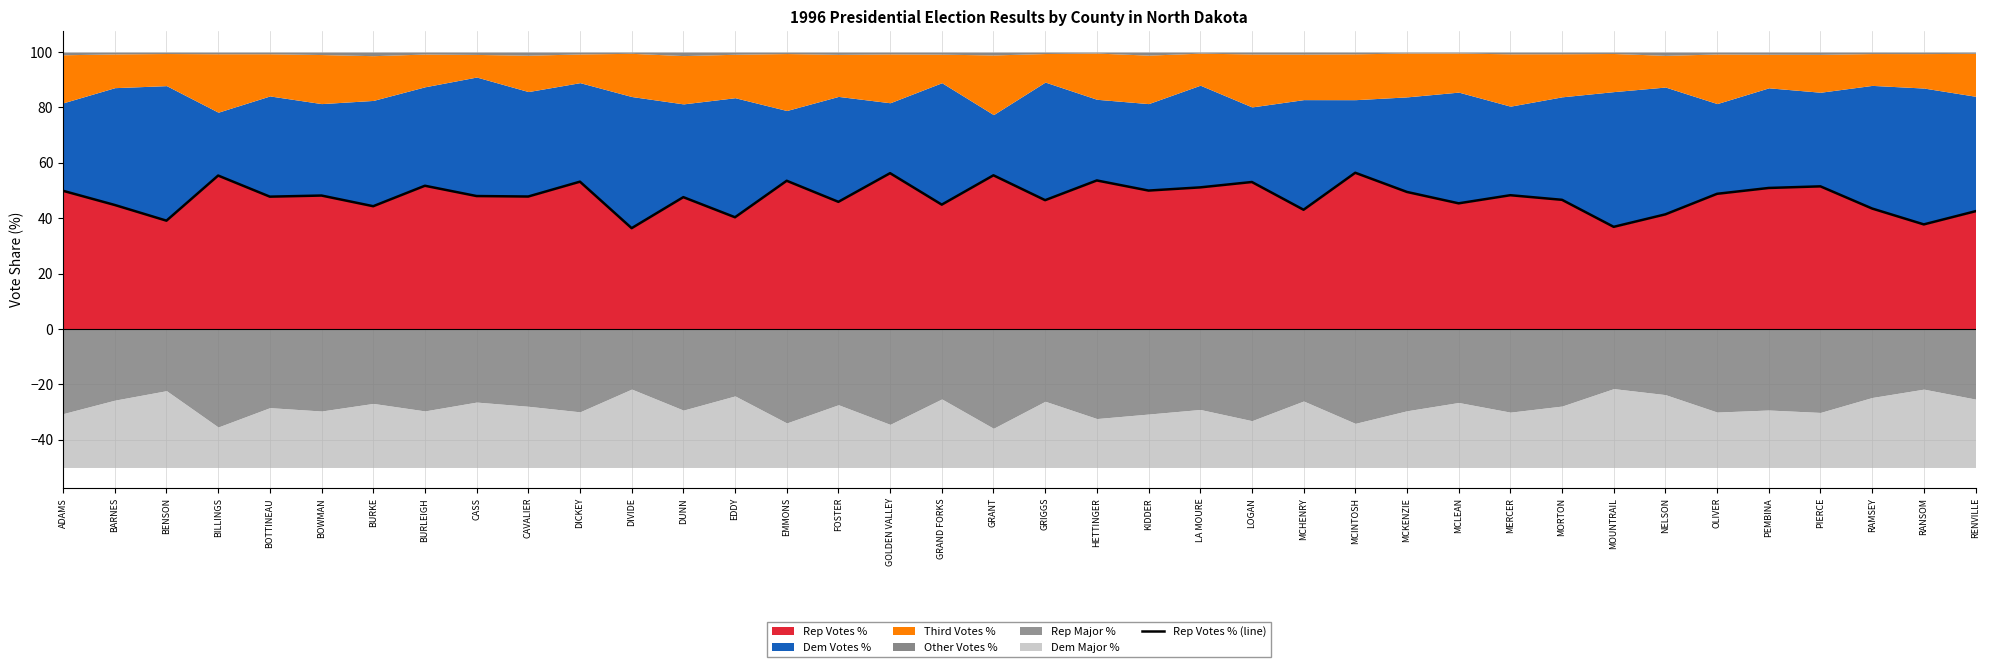

What is the value of the 36th point from the left?

43.5